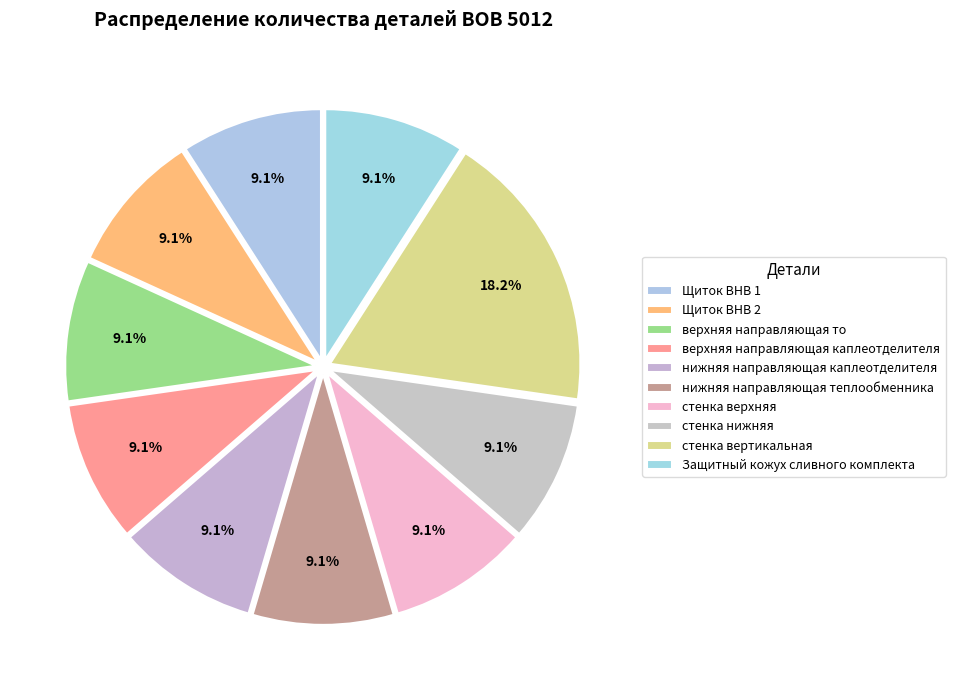

How many segments does this pie chart have?

10